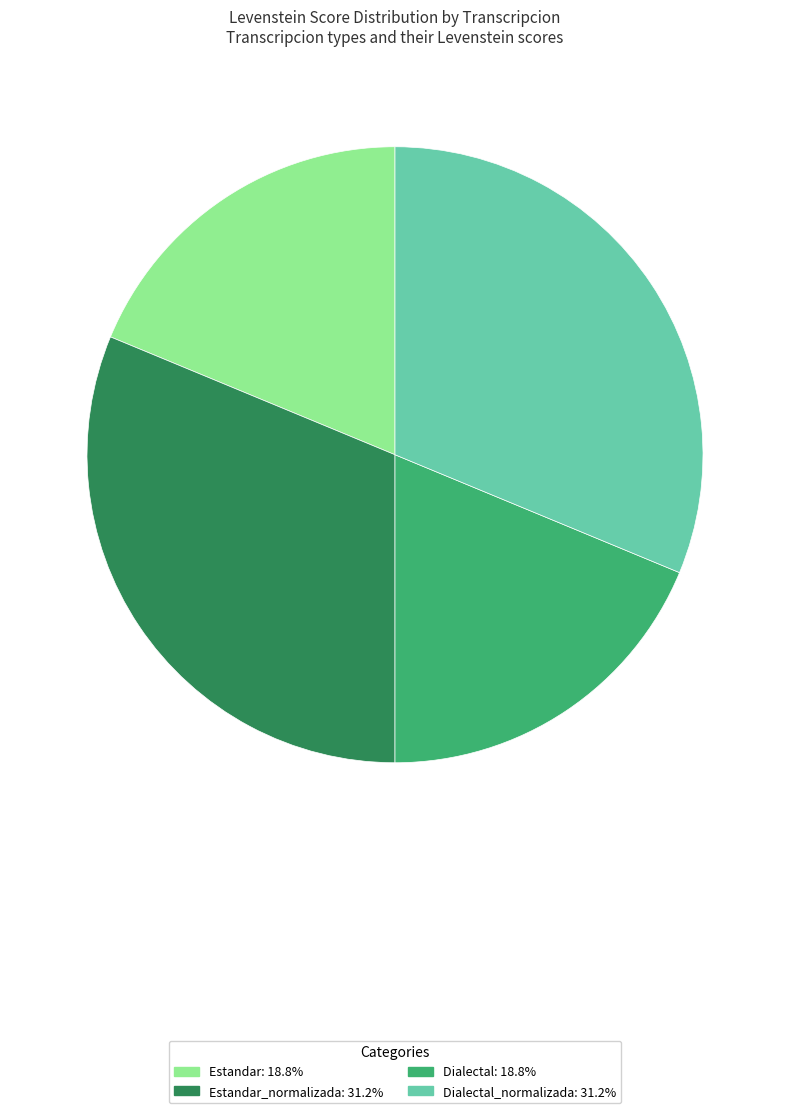

Is there a majority slice in this chart?

No